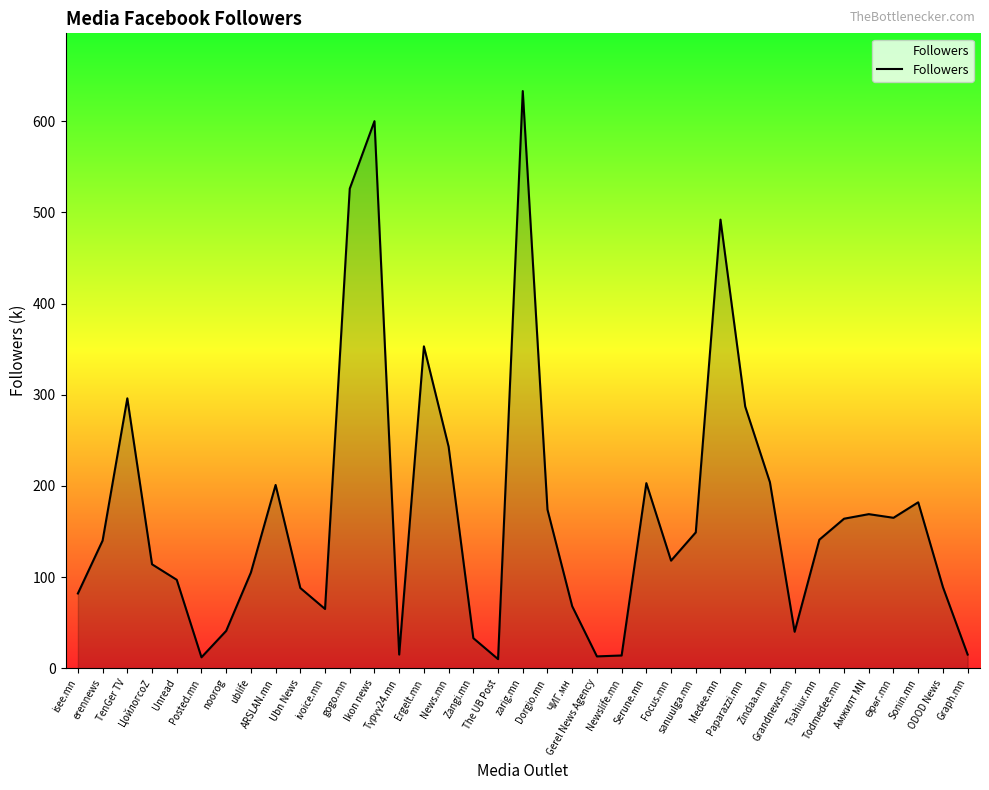

What is the greatest value displayed?

633